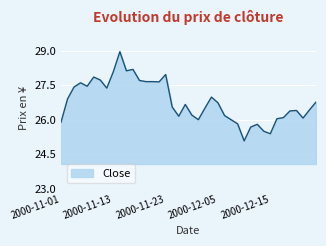

What is the difference between the maximum and minimum values?

3.9